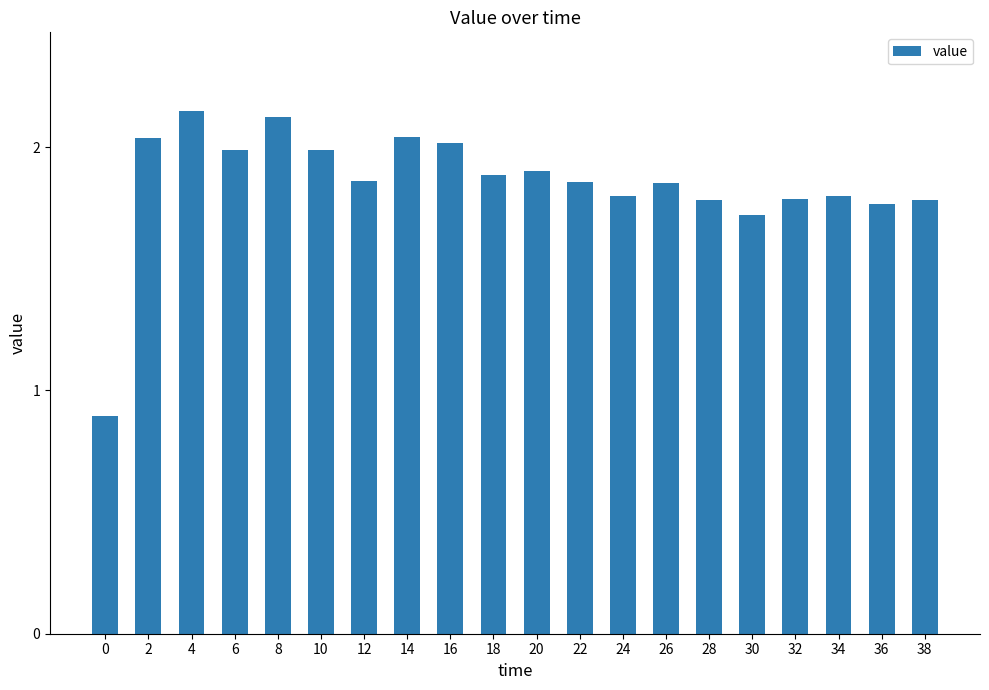

Which has a higher value, 20 or 8?

8